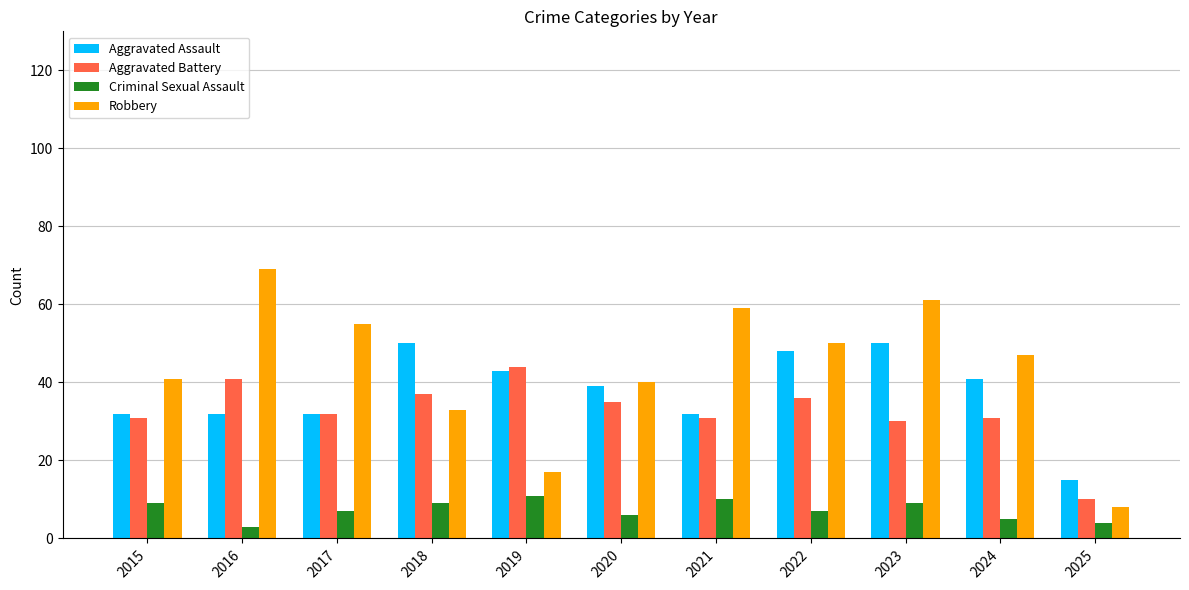

What are all the series names shown in the legend?

Aggravated Assault, Aggravated Battery, Criminal Sexual Assault, Robbery